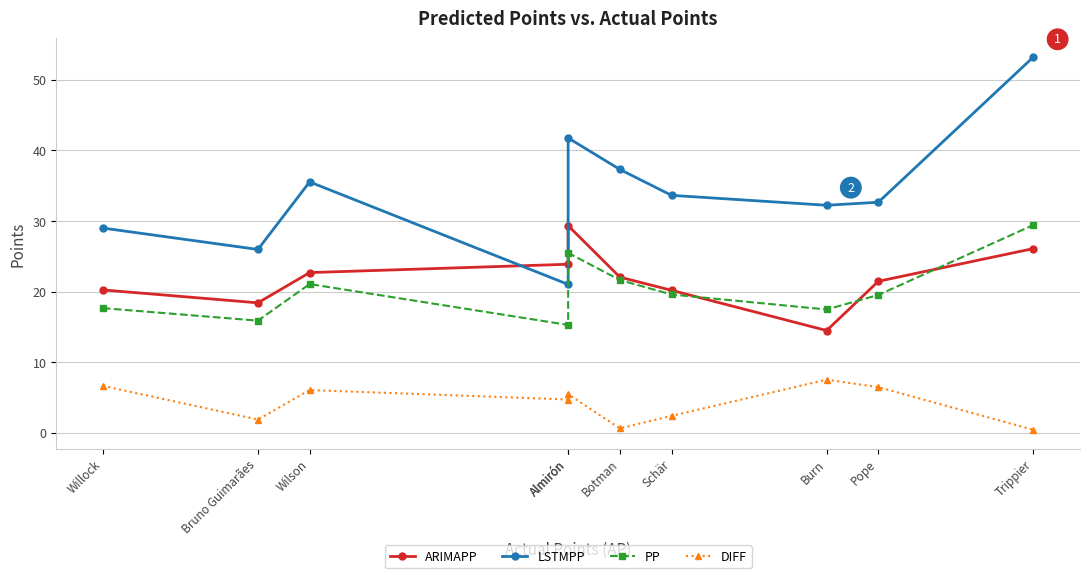

How many interior local peaks does the ARIMAPP series have?

1